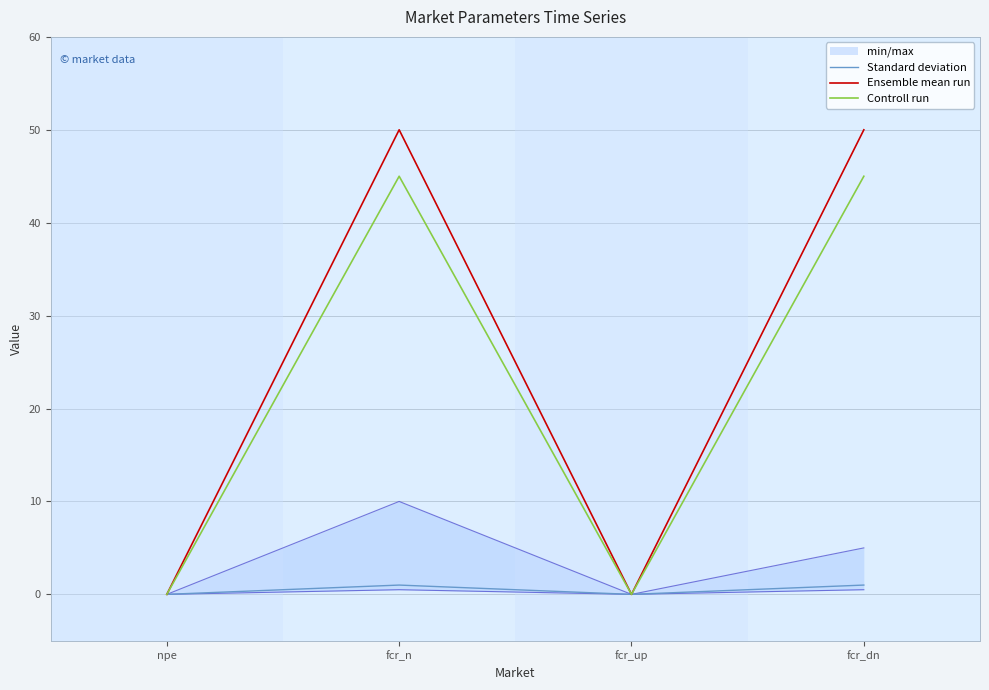

What is the sum of all Standard deviation values?

2